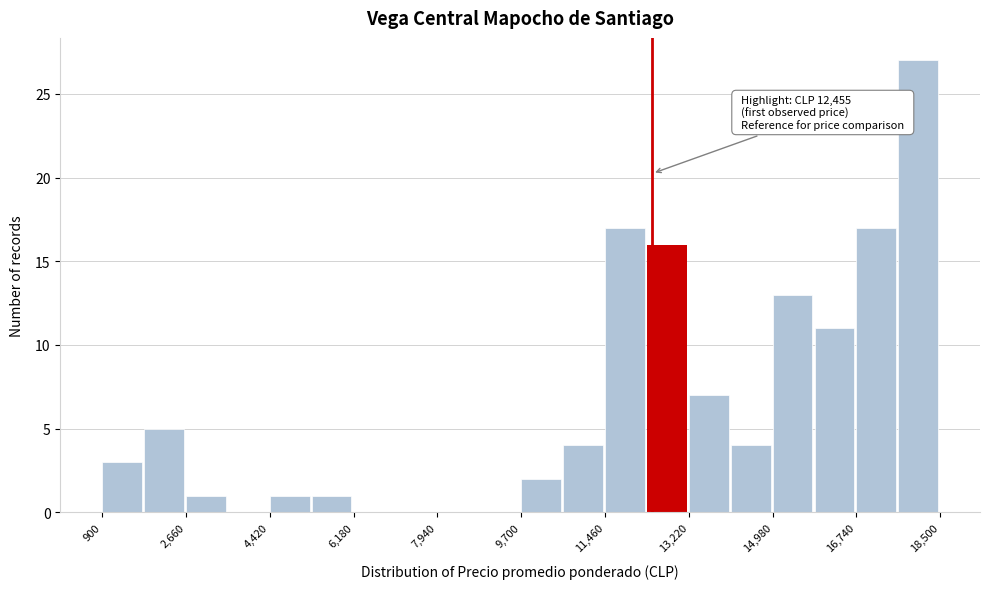

Over which range of the x-axis is the bar tallest?

17620 to 18500